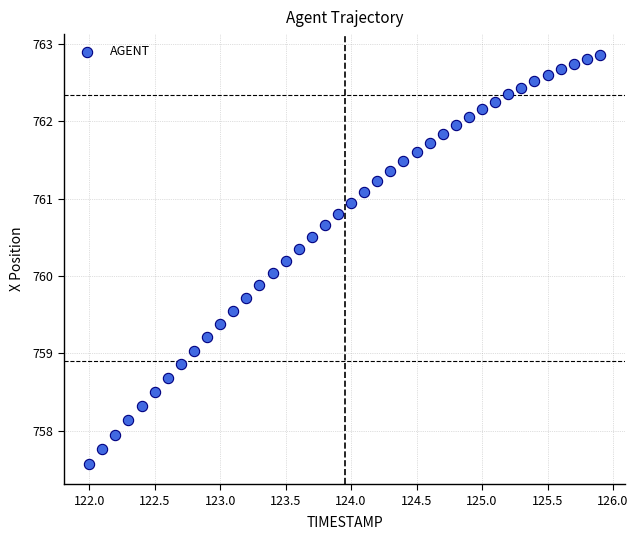

What is the range of Y values (max minus min)?

5.3